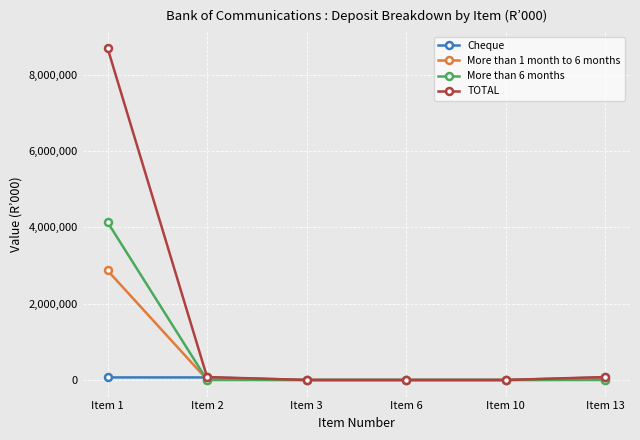

Between Item 1 and Item 6, which series saw the biggest shift?

TOTAL